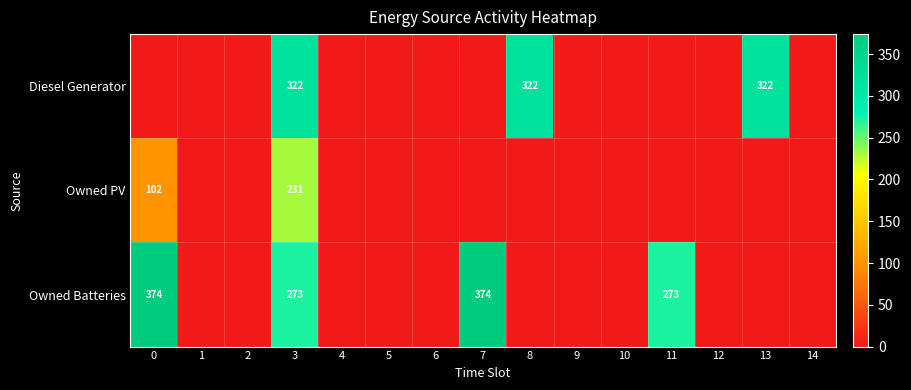

Is it true that Owned Batteries equals 273 at 3?

True